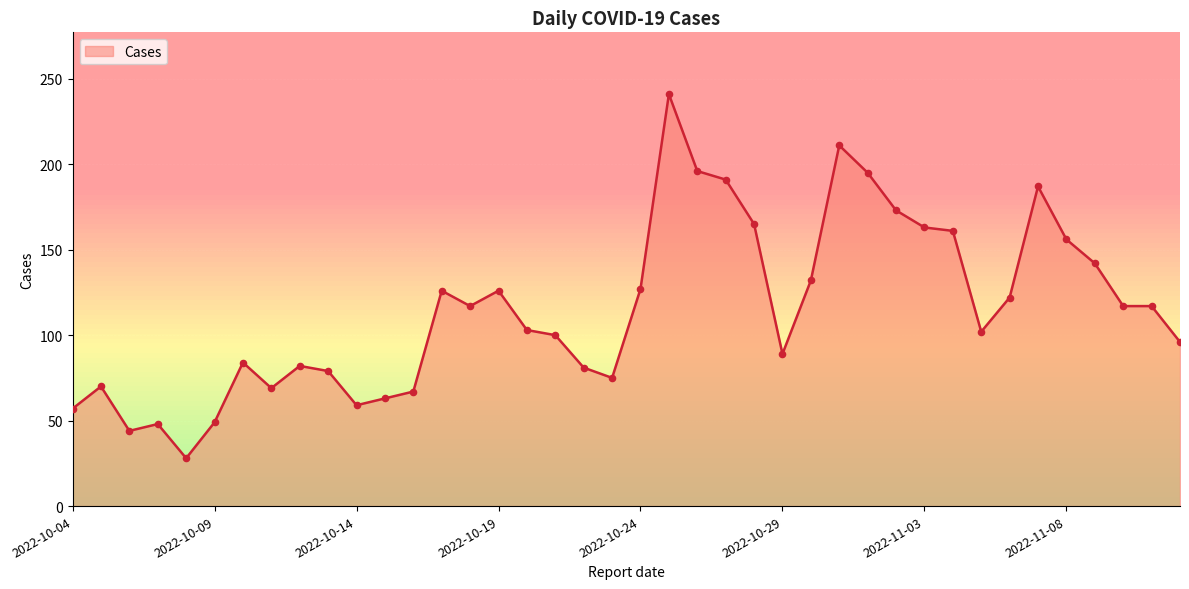

What is the change in value from 2022-11-09 to 2022-11-06?

-20